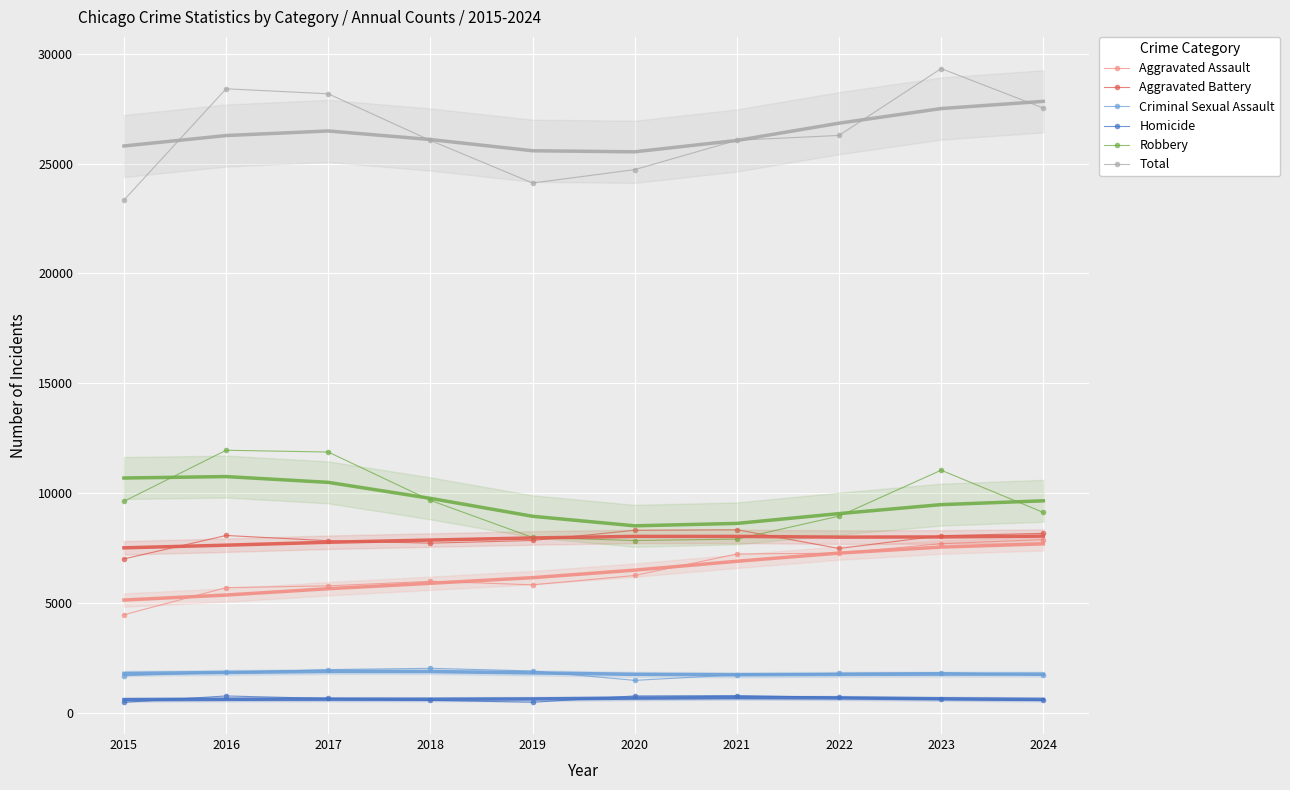

Reading left to right, what are all the values shown in this chart?

Aggravated Assault: 4480	5713	5793	6002	5841	6265	7242	7280	7712	7900
Aggravated Battery: 7019	8085	7845	7735	7858	8321	8346	7493	8077	8181
Criminal Sexual Assault: 1705	1856	1982	2044	1921	1495	1747	1817	1851	1726
Homicide: 496	786	672	588	499	787	804	725	626	582
Robbery: 9638	11960	11880	9681	7995	7855	7920	8964	11053	9133
Total: 23338	28400	28172	26050	24114	24723	26059	26279	29319	27522